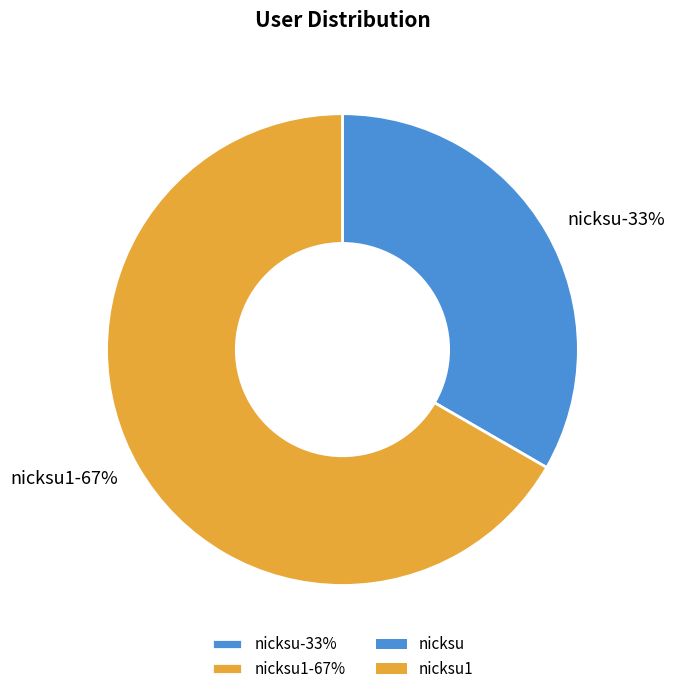

What portion of the pie excludes nicksu1?

33.3%